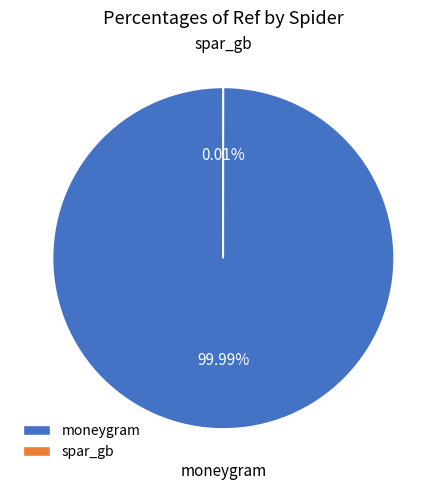

Between moneygram and spar_gb, which is larger?

moneygram